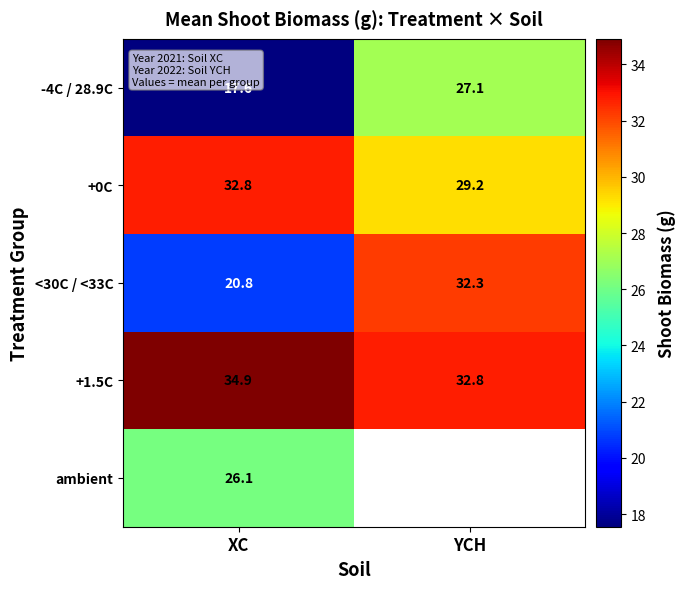

At which category does the chart reach its peak across all series?

XC